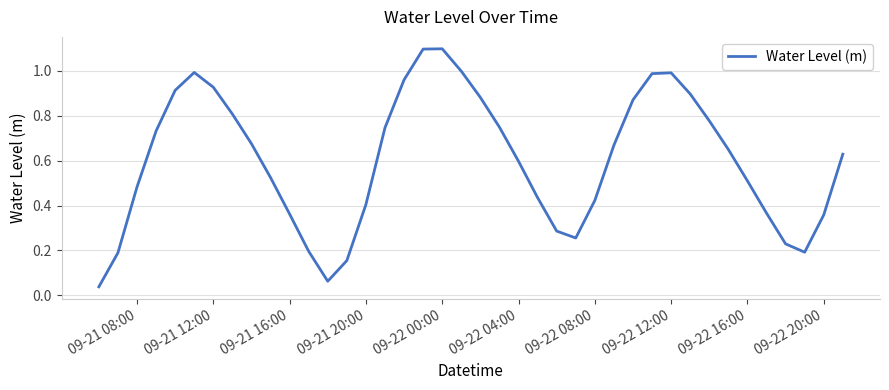

True or false: the data shows 0.2 at 09-22 20:00.

False